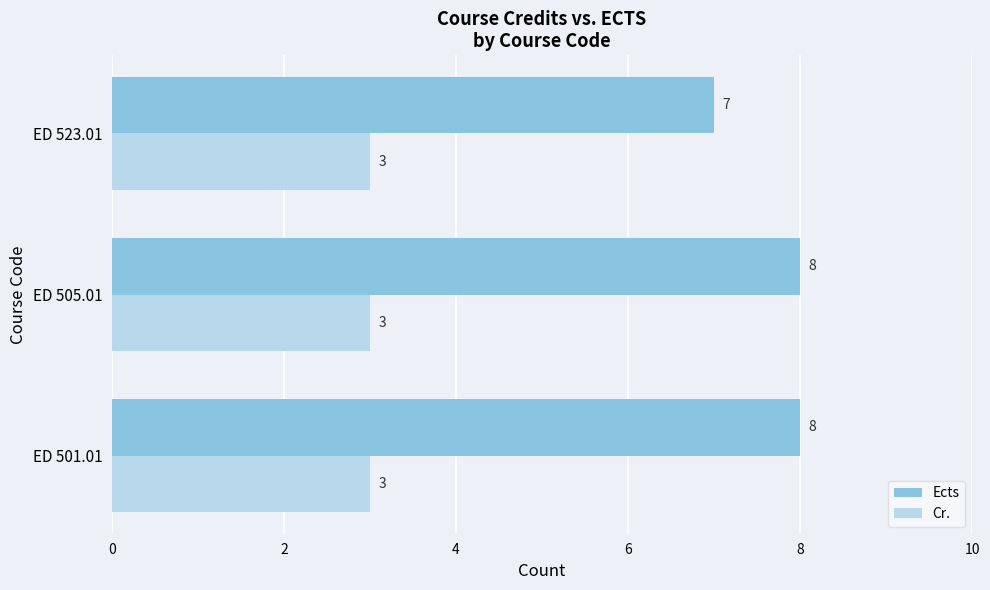

Rank the series at ED 501.01 from lowest to highest value.

Cr., Ects